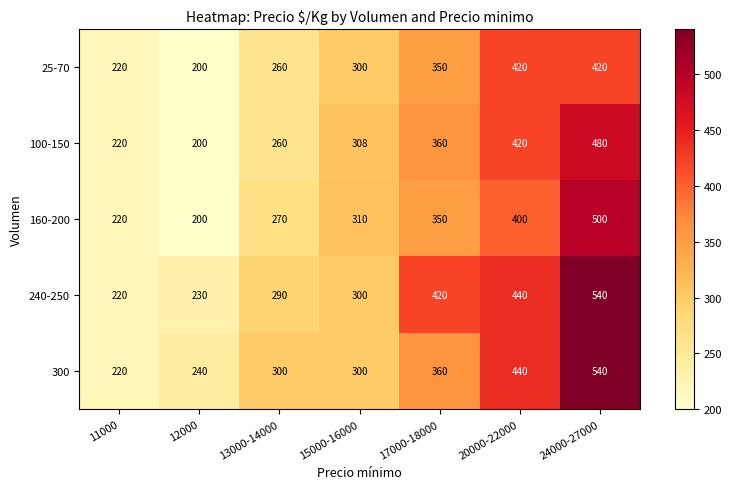

What is the approximate value of 240-250 at 20000-22000, to the nearest 10?

440